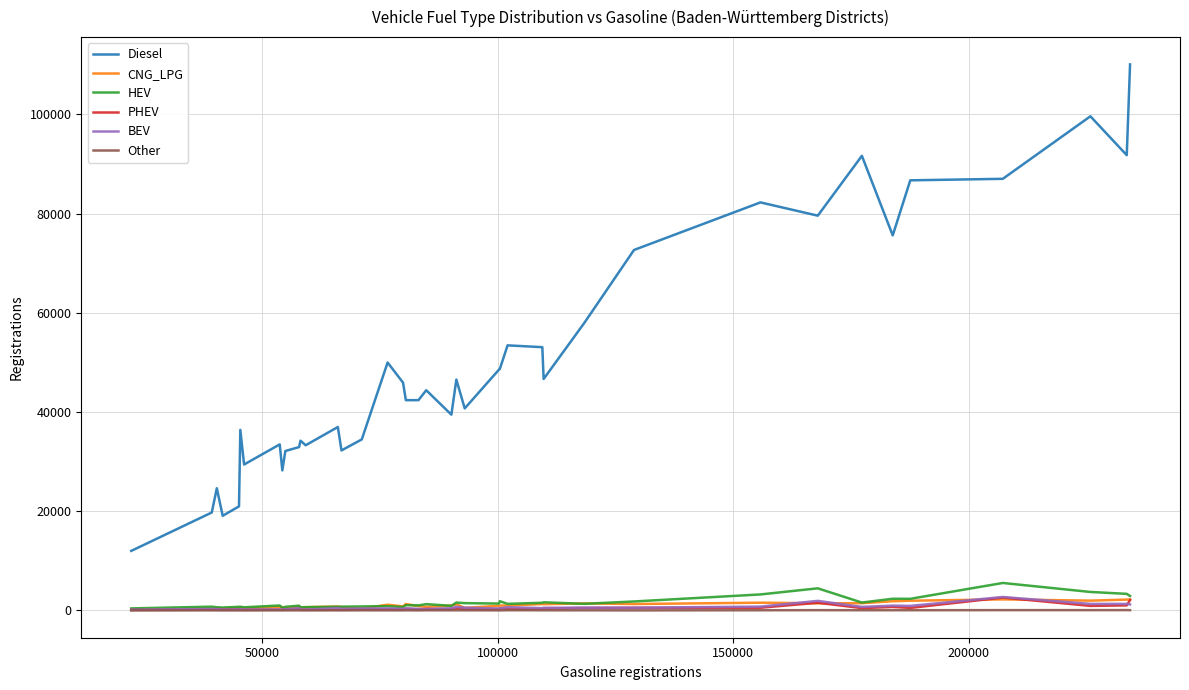

What is the maximum value shown in the chart?

110048